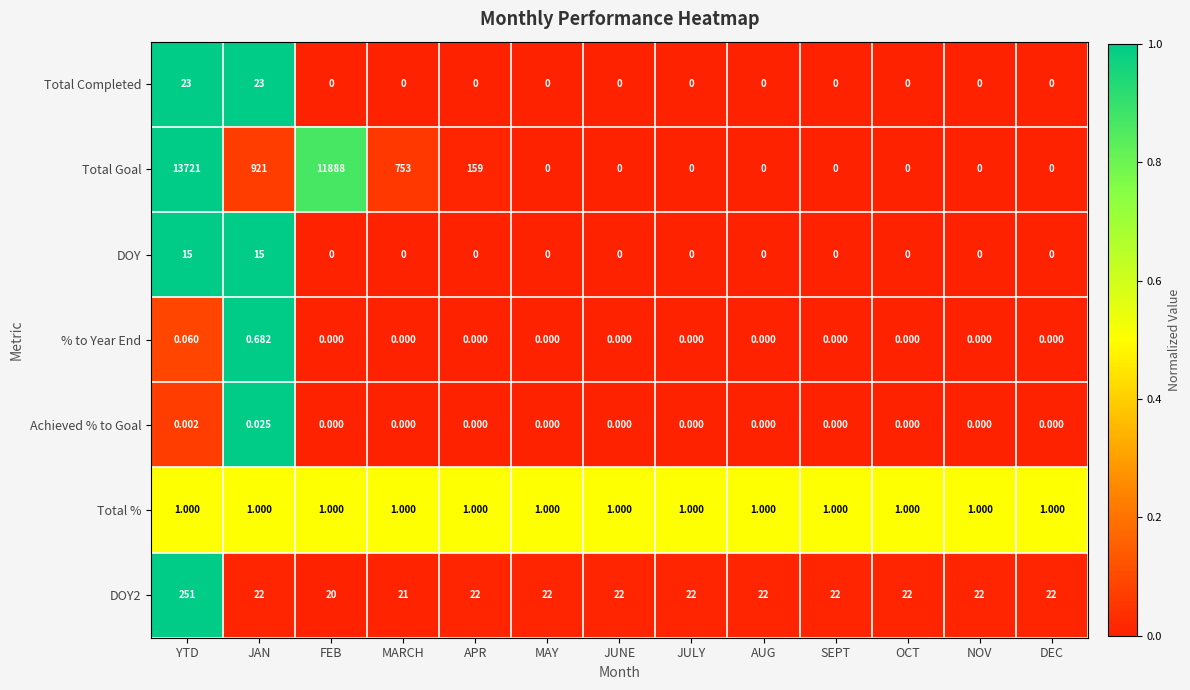

Is the value of Total Completed at YTD greater than the value of DOY at YTD?

Yes